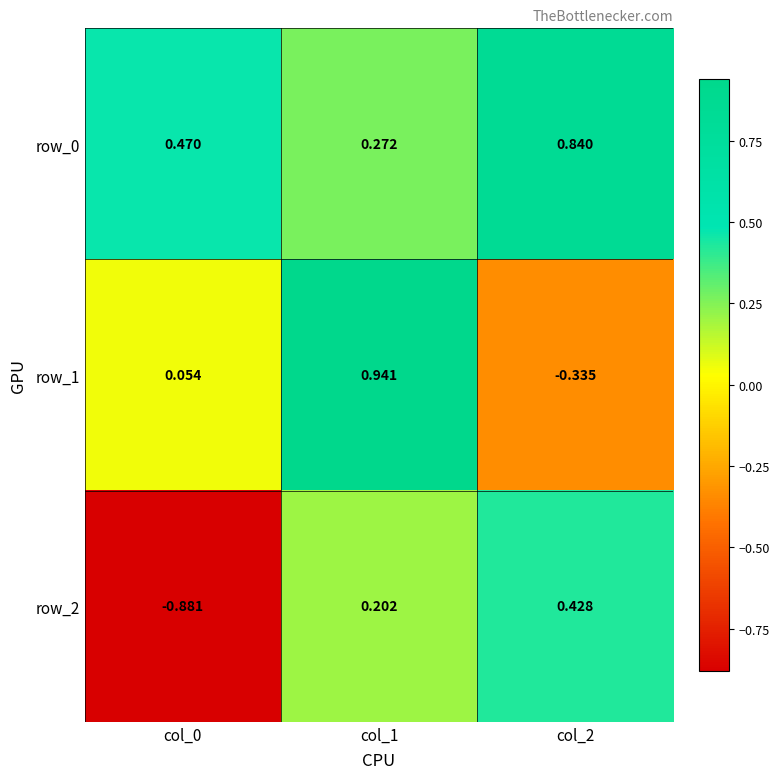

How many categories are shown in the chart?

3